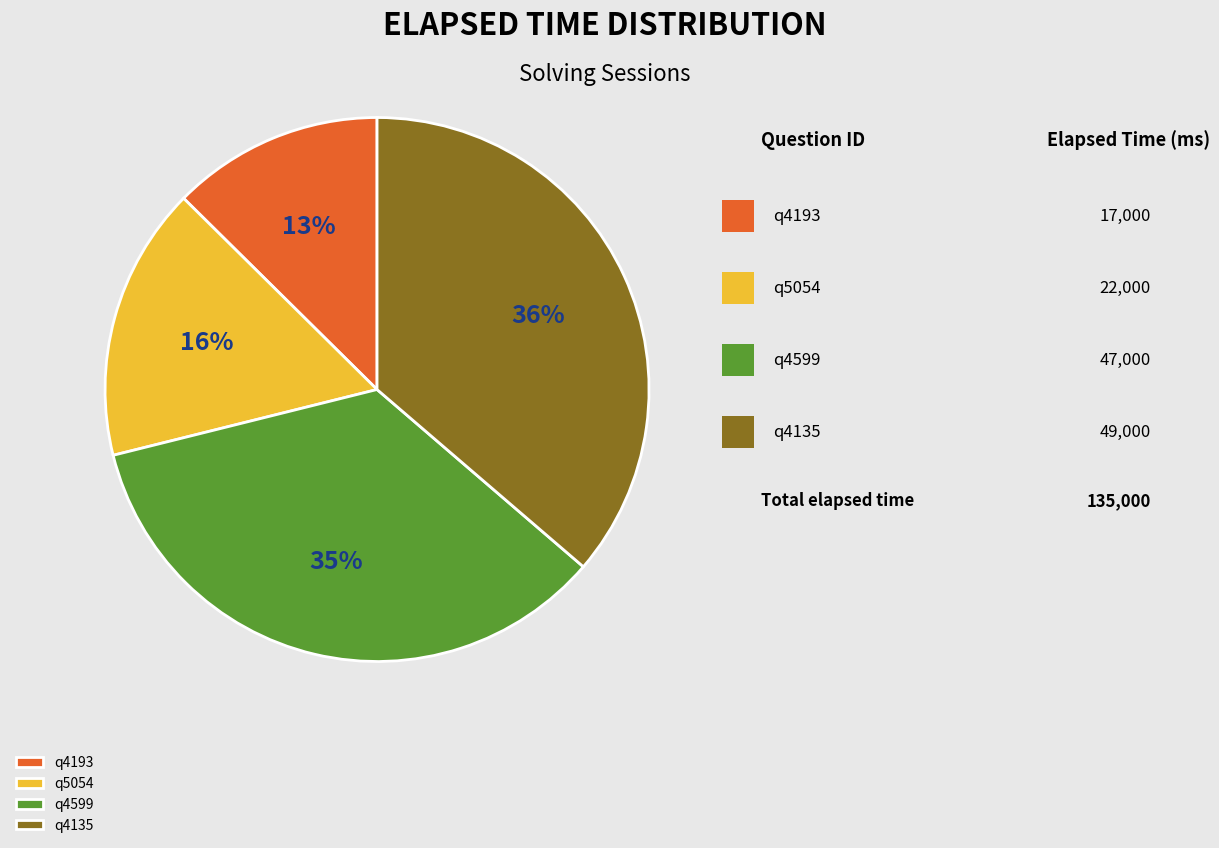

Does any single category account for the majority?

No